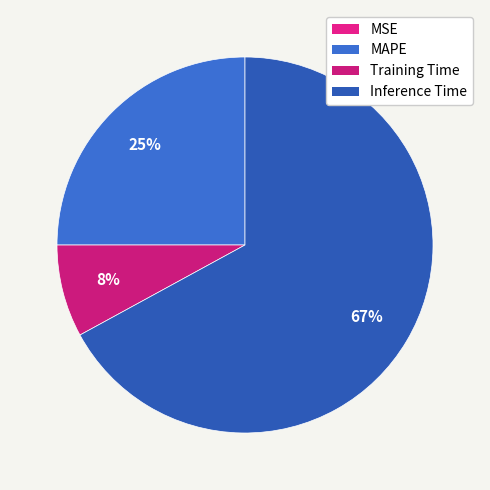

Does Training Time represent more than half of the total?

No